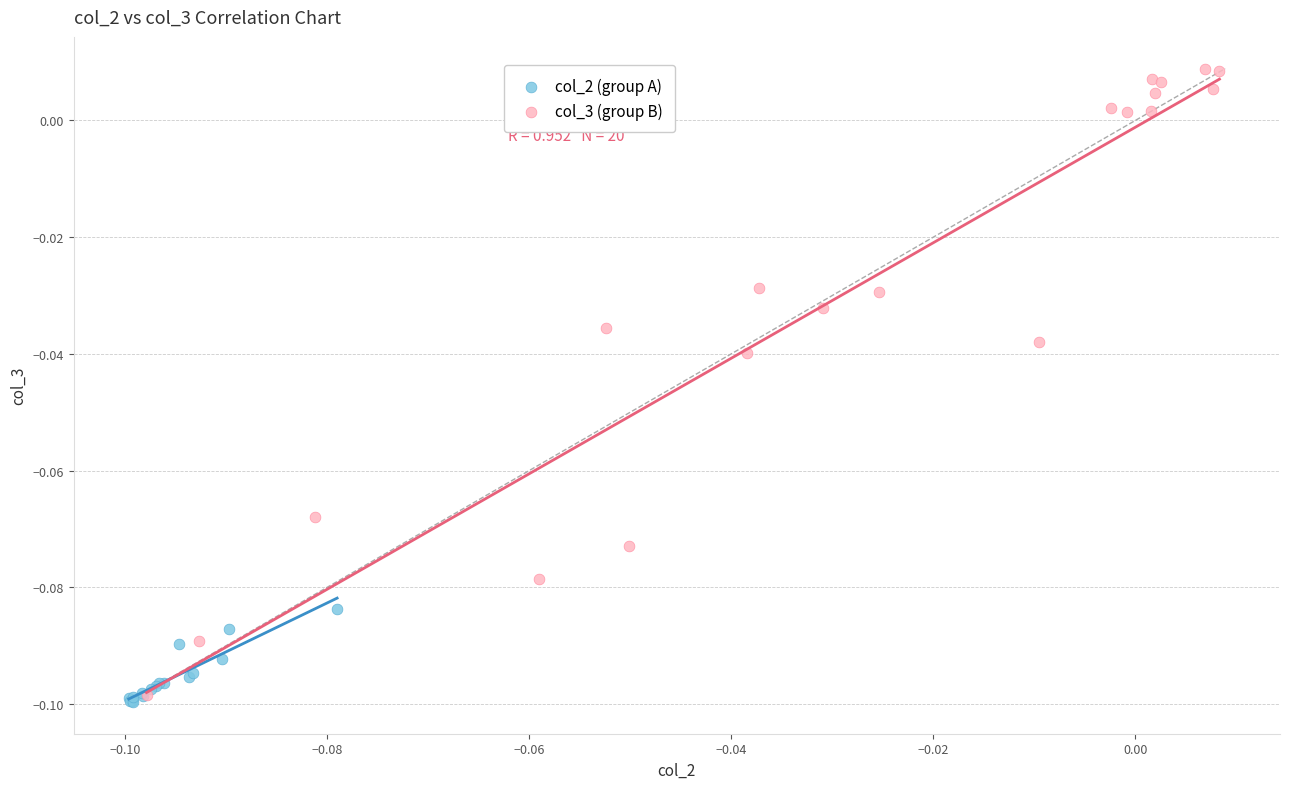

Which series contains the highest Y value?

col_3 (group B)